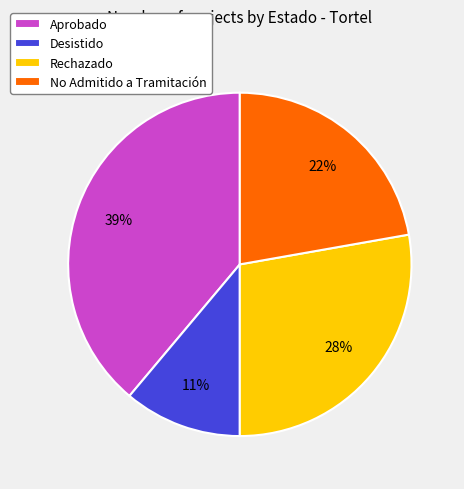

To the nearest percent, what portion does Aprobado represent?

39%